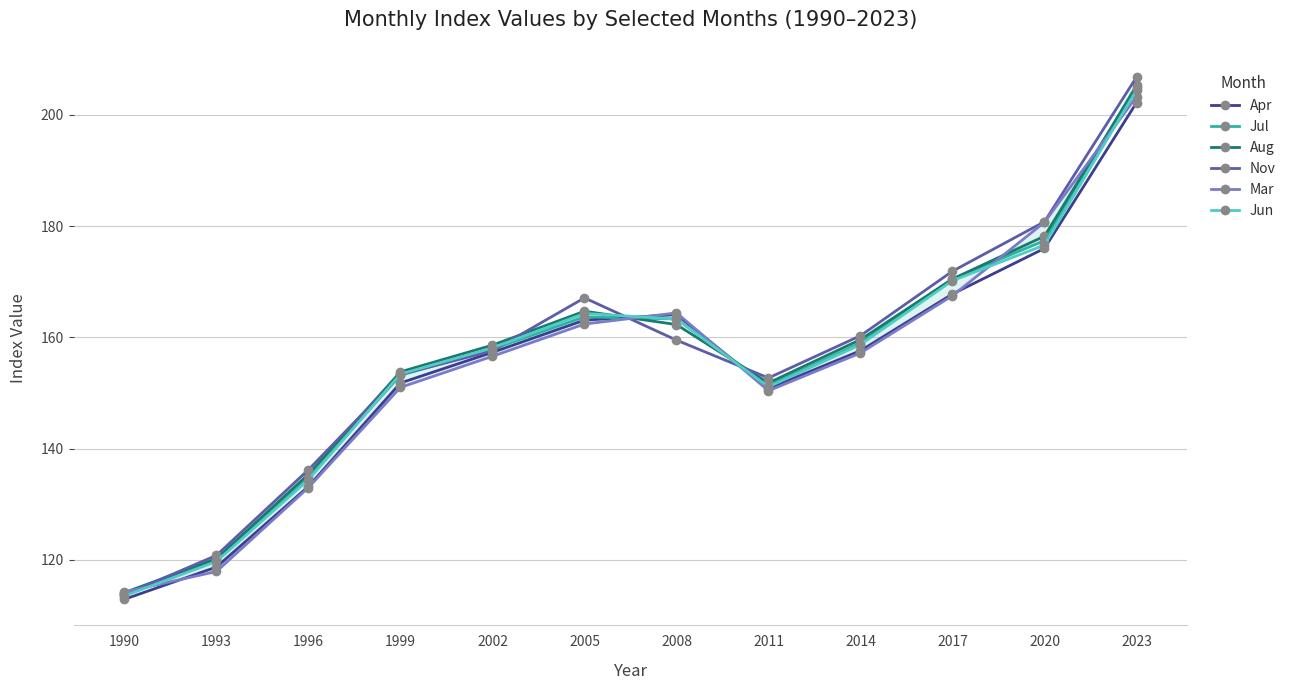

Where does the Nov series first go above 159?

2005